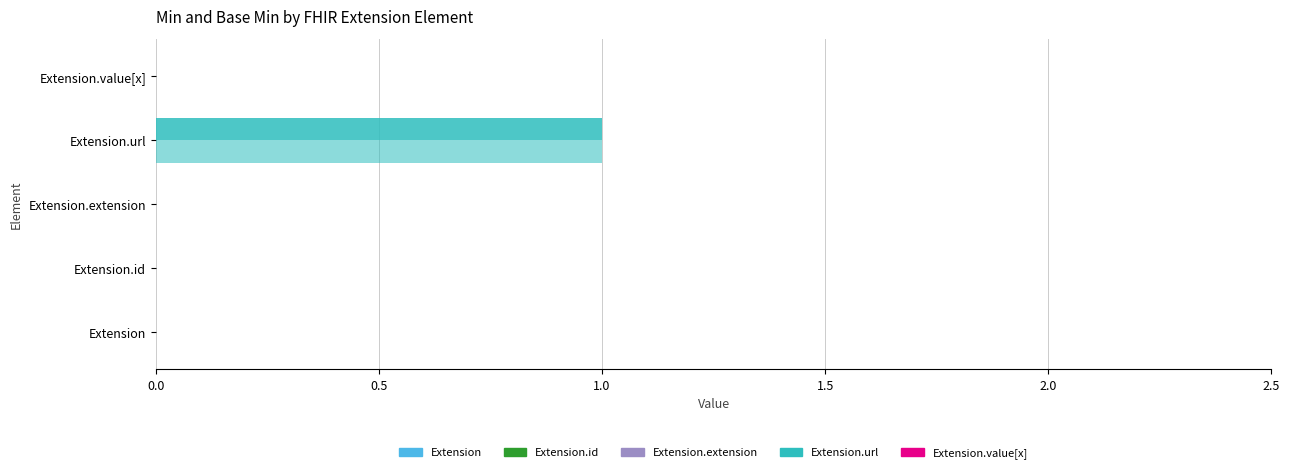

The Min series shows 1 at Extension.id. True or false?

False